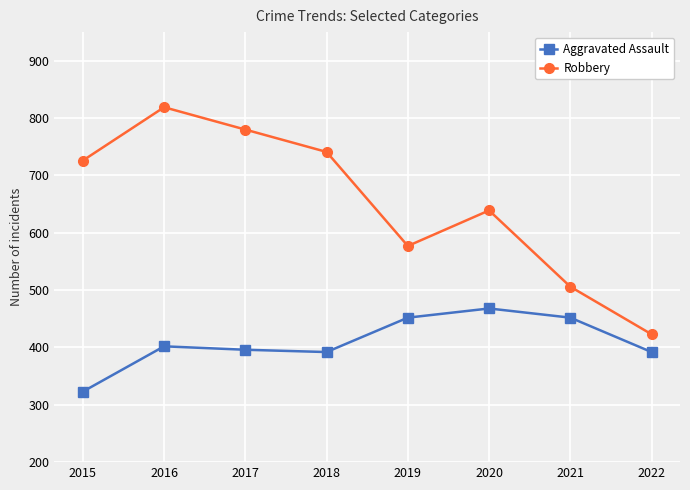

True or false: Aggravated Assault has a value of 442 at 2015.

False